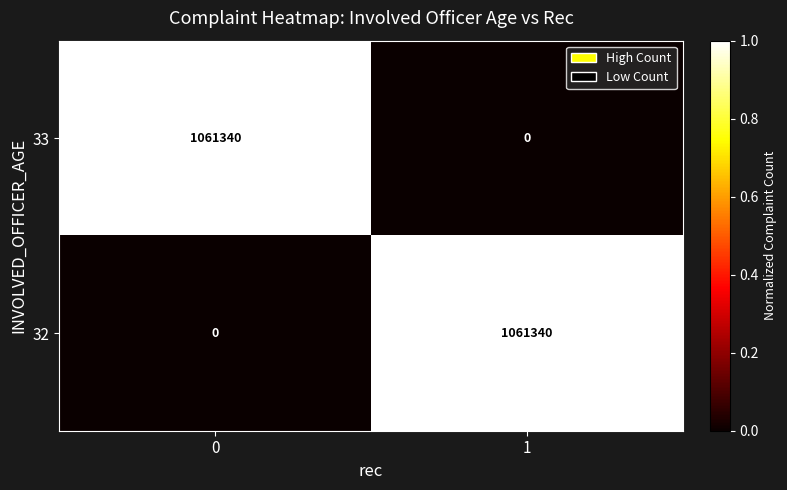

What is the difference between the highest and lowest values at 0?

1061340